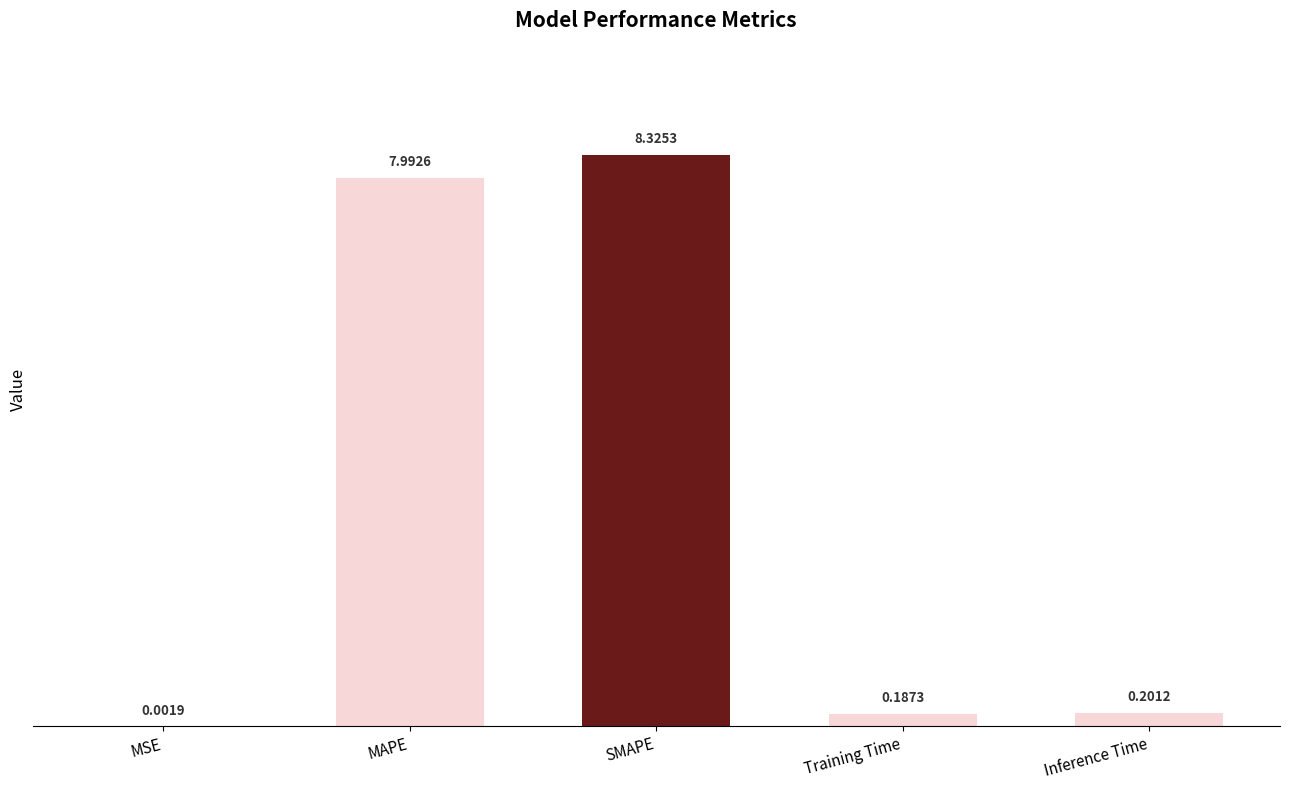

Are the bars horizontal?

No